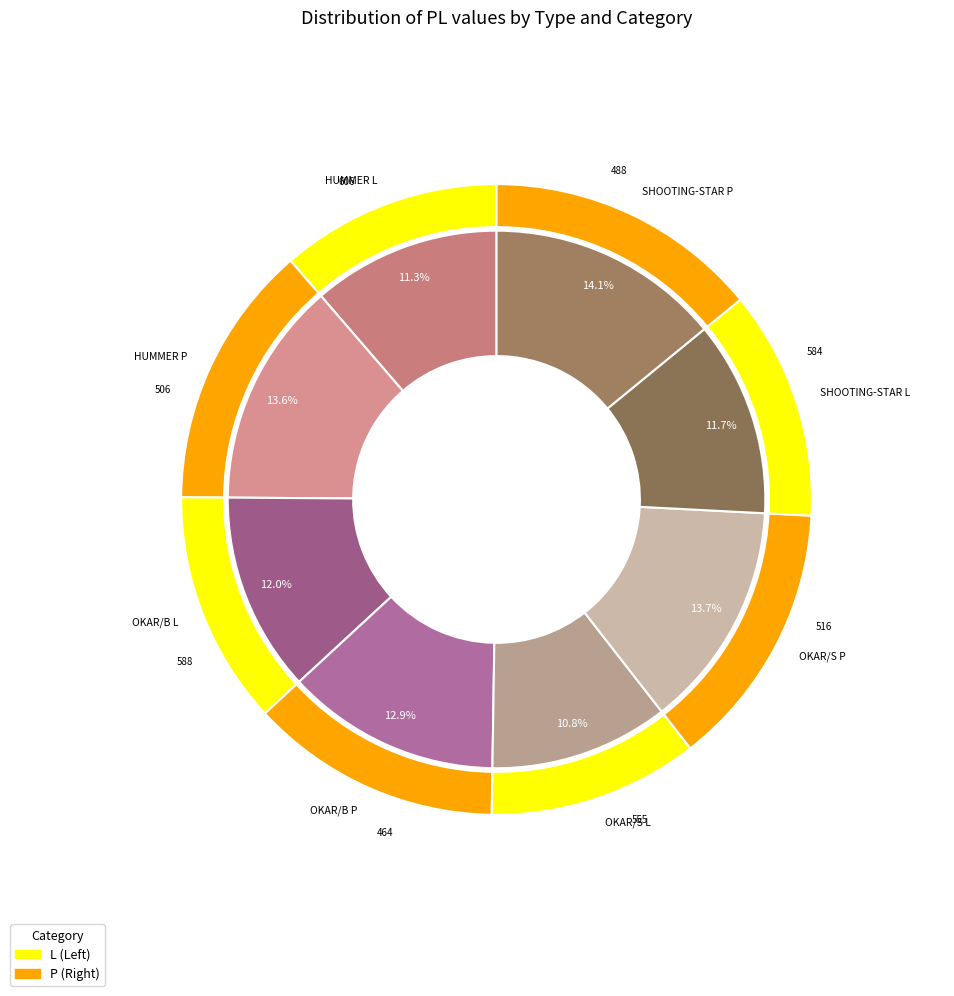

At HUMMER L, list the series in order from smallest to largest.

P, L